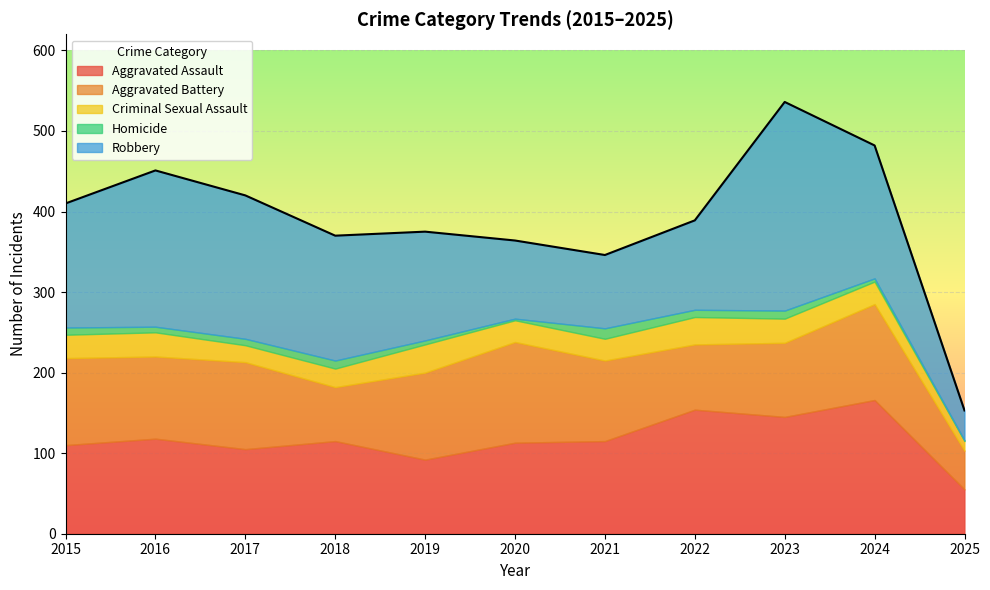

Is it true that Robbery equals 155 at 2021?

False